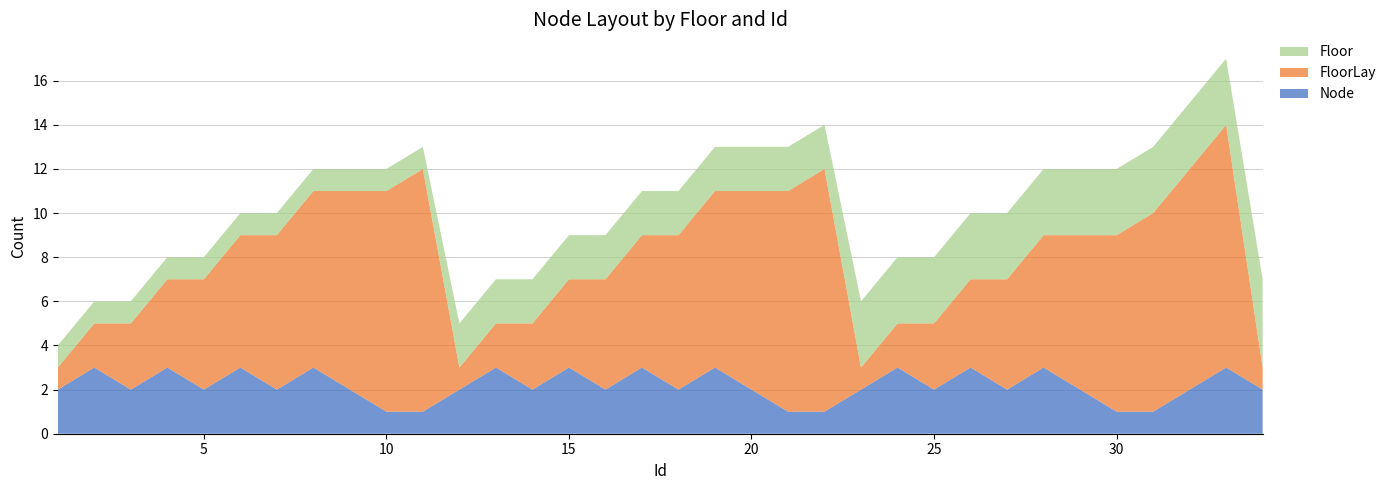

Reading left to right, extract all data points from this chart.

Node: 2	3	2	3	2	3	2	3	2	1	1	2	3	2	3	2	3	2	3	2	1	1	2	3	2	3	2	3	2	1	1	2	3	2
FloorLay: 1	2	3	4	5	6	7	8	9	10	11	1	2	3	4	5	6	7	8	9	10	11	1	2	3	4	5	6	7	8	9	10	11	1
Floor: 1	1	1	1	1	1	1	1	1	1	1	2	2	2	2	2	2	2	2	2	2	2	3	3	3	3	3	3	3	3	3	3	3	4